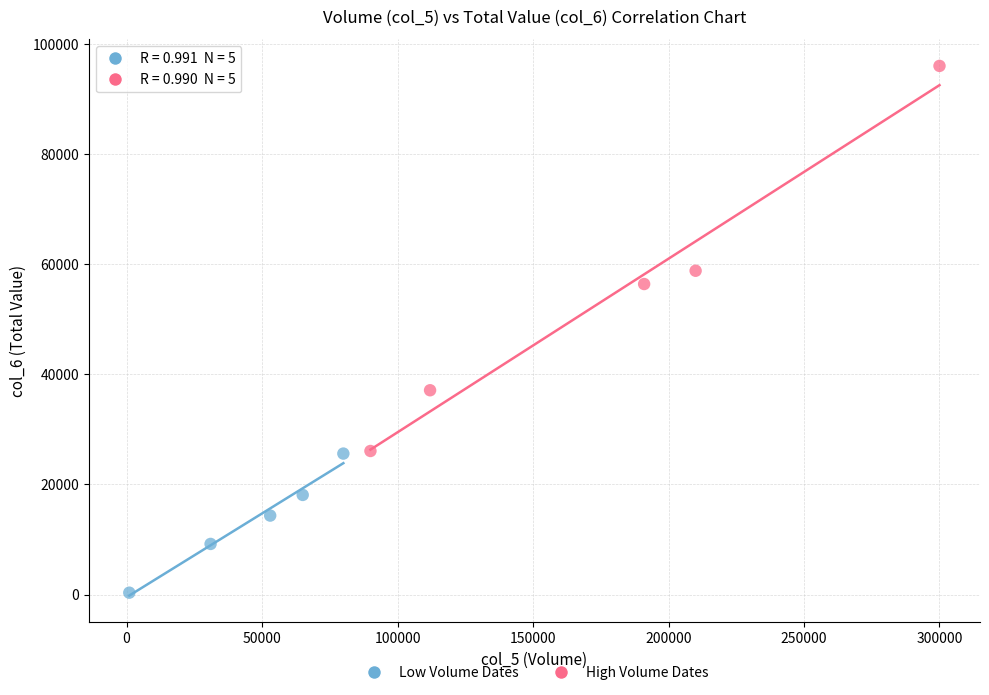

Which series contains the lowest Y value?

Low Volume Dates